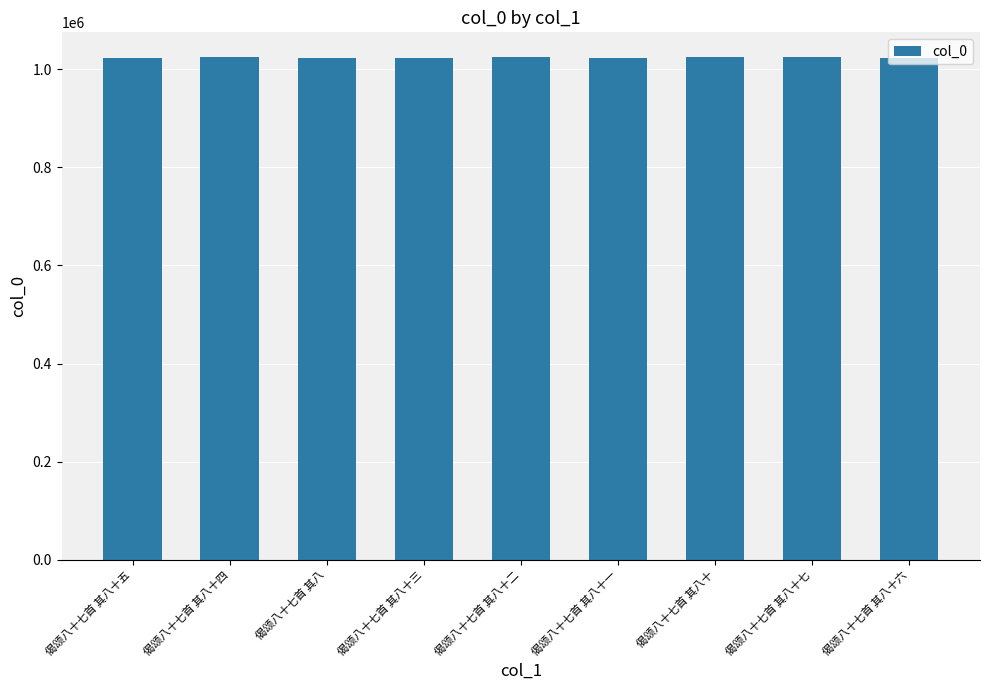

At which label does the data first exceed 1024031?

偈颂八十七首 其八十四